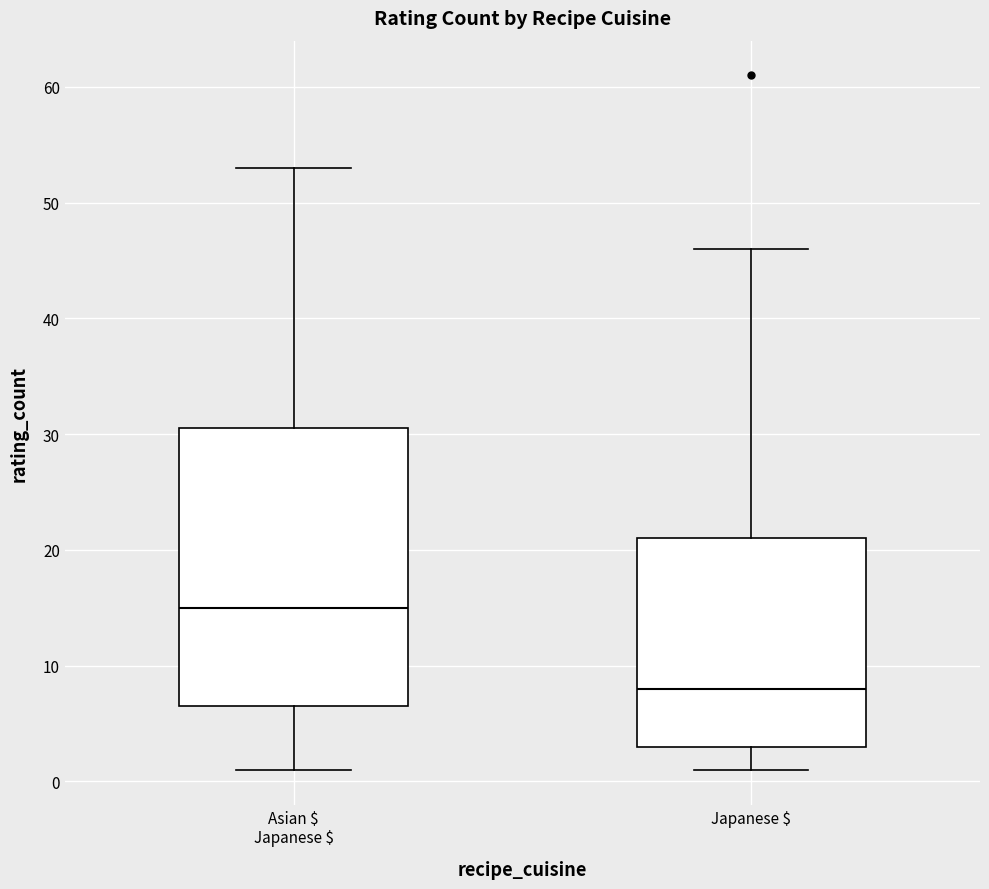

Reading left to right, read every box against the y-axis: the position of its median line, the range the box covers, and the ends of its whiskers. The values are not printed on the chart, so give them approximately, as read against the axis.

Asian $ Japanese $: median 15, box 7 to 31, whiskers 1 to 53
Japanese $: median 8, box 3 to 21, whiskers 1 to 46